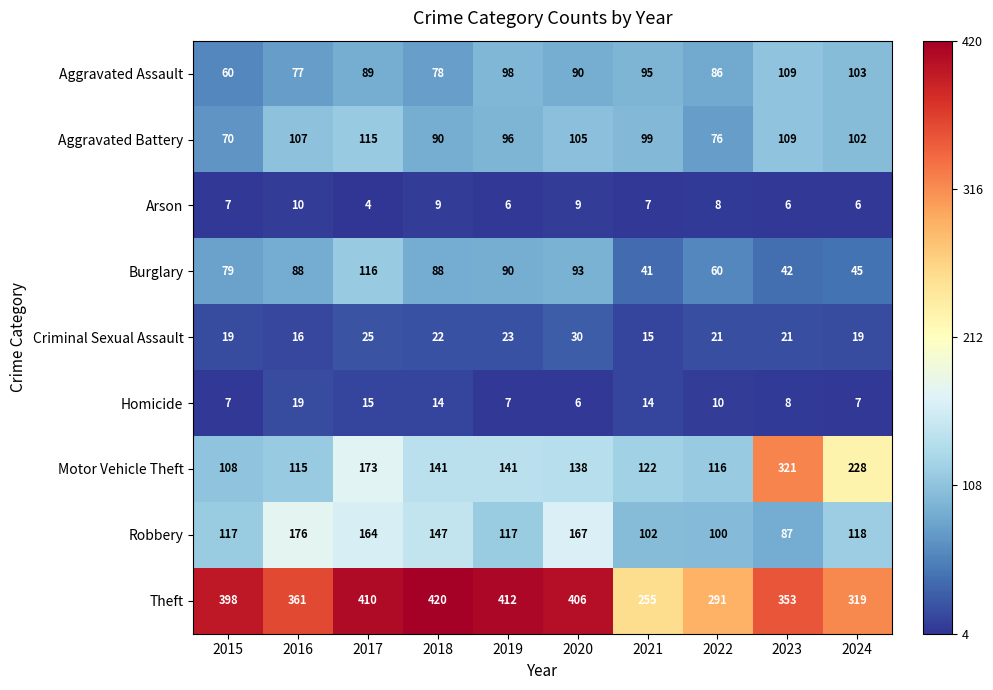

Which category has the highest value in the Theft series?

2018